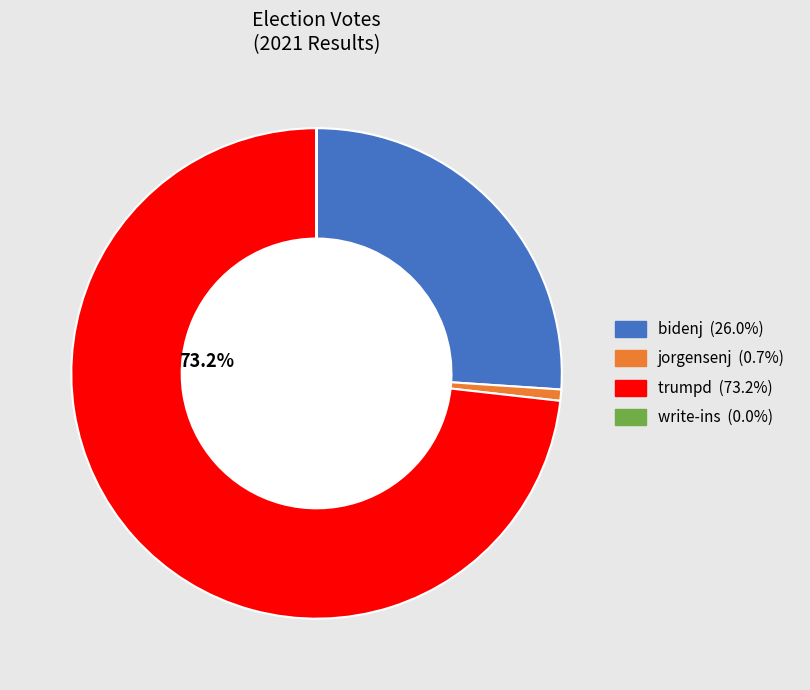

To the nearest percent, what is the difference between the largest and smallest slice percentages?

73%